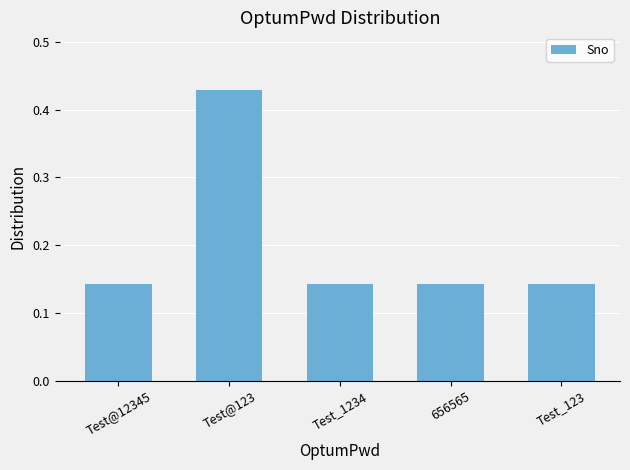

Count the values in the range 0 to 1.

5